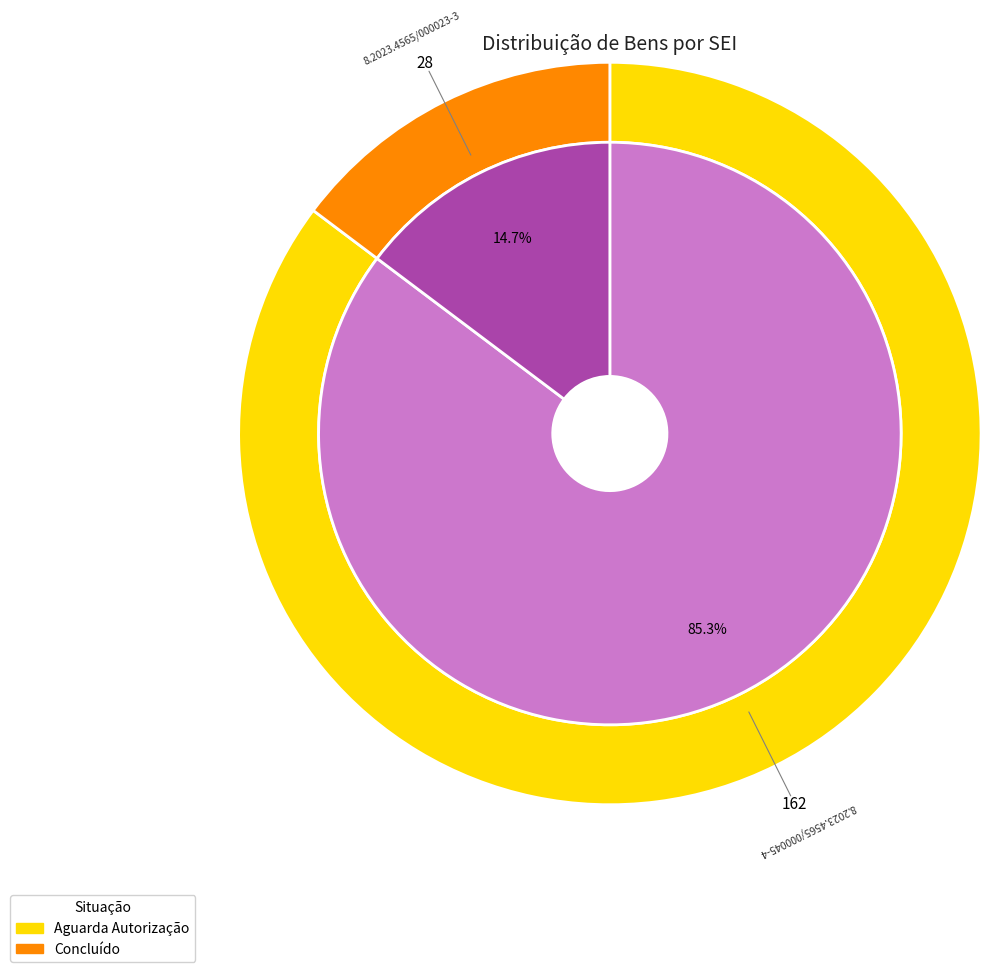

What percentage do 8.2023.4565/000023-3 and 8.2023.4565/000045-4 together represent?

100.0%